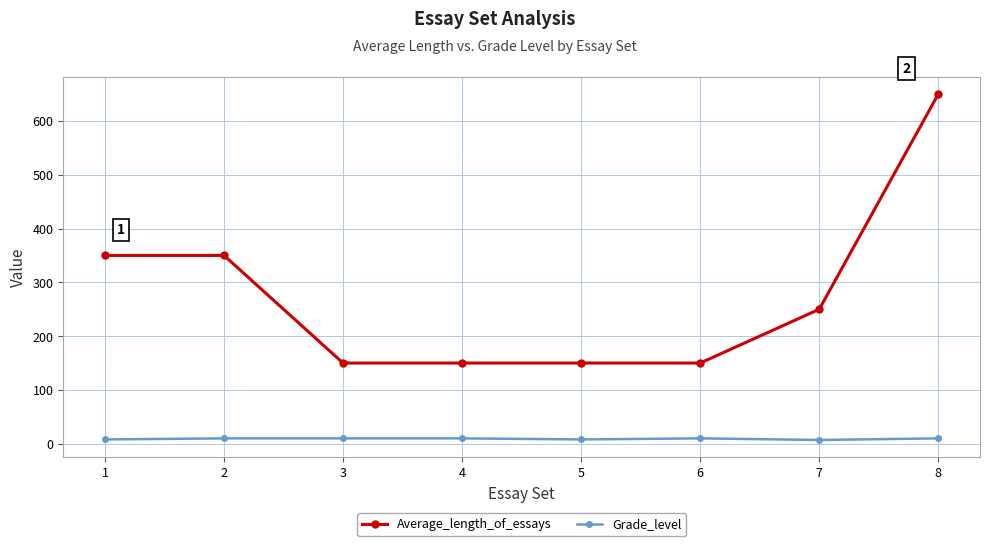

True or false: Grade_level has a value of 7 at 7.

True